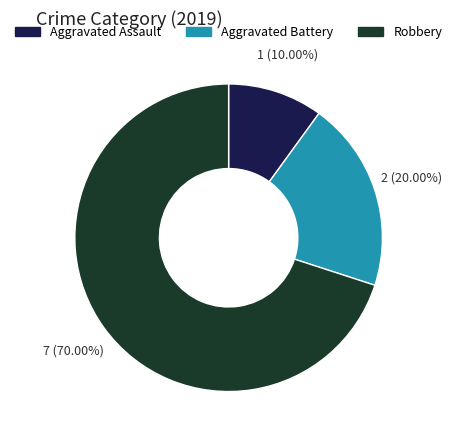

Rank the categories by value from highest to lowest.

Robbery, Aggravated Battery, Aggravated Assault